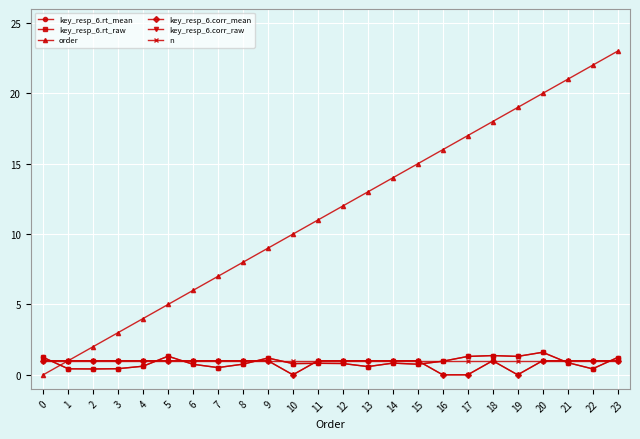

How many lines are shown in the chart?

6